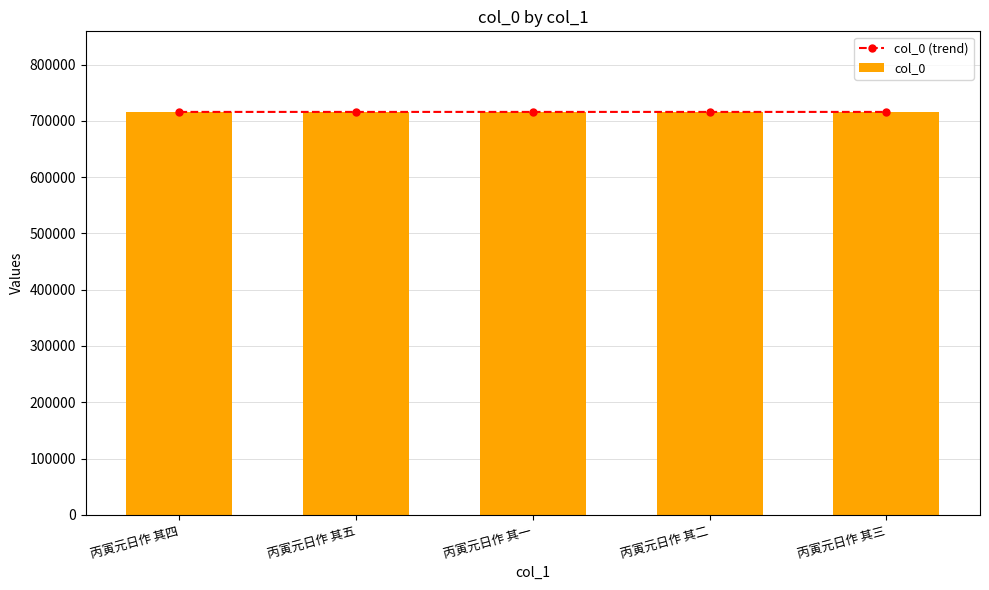

What is the average value of the col_0 (trend) series?

715868